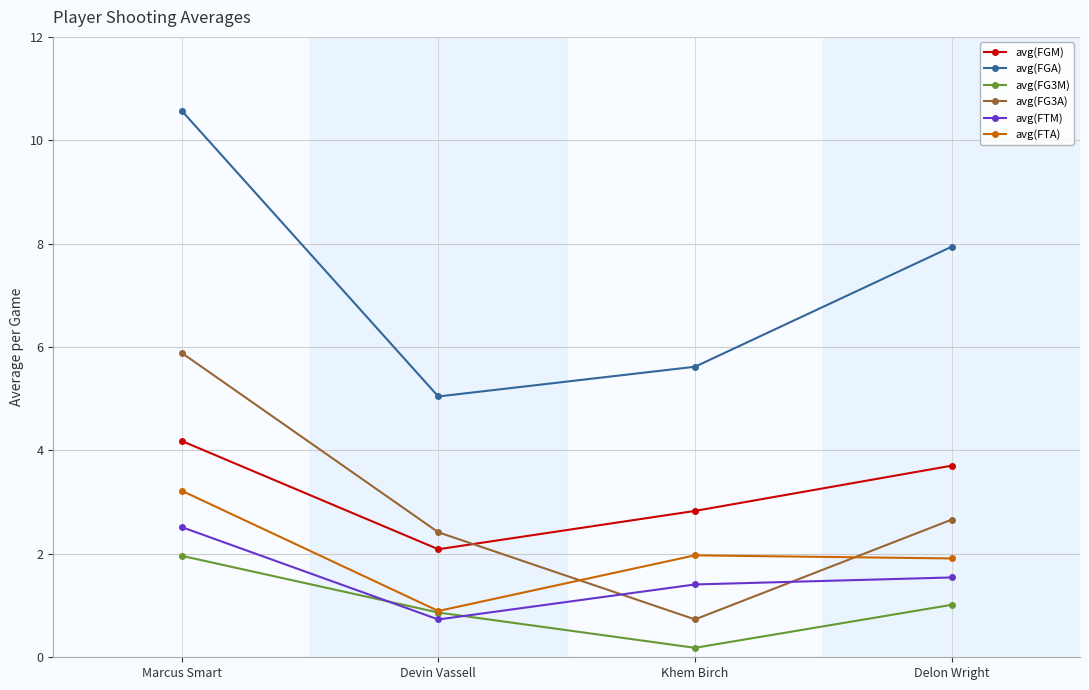

What position from the left is Marcus Smart?

1